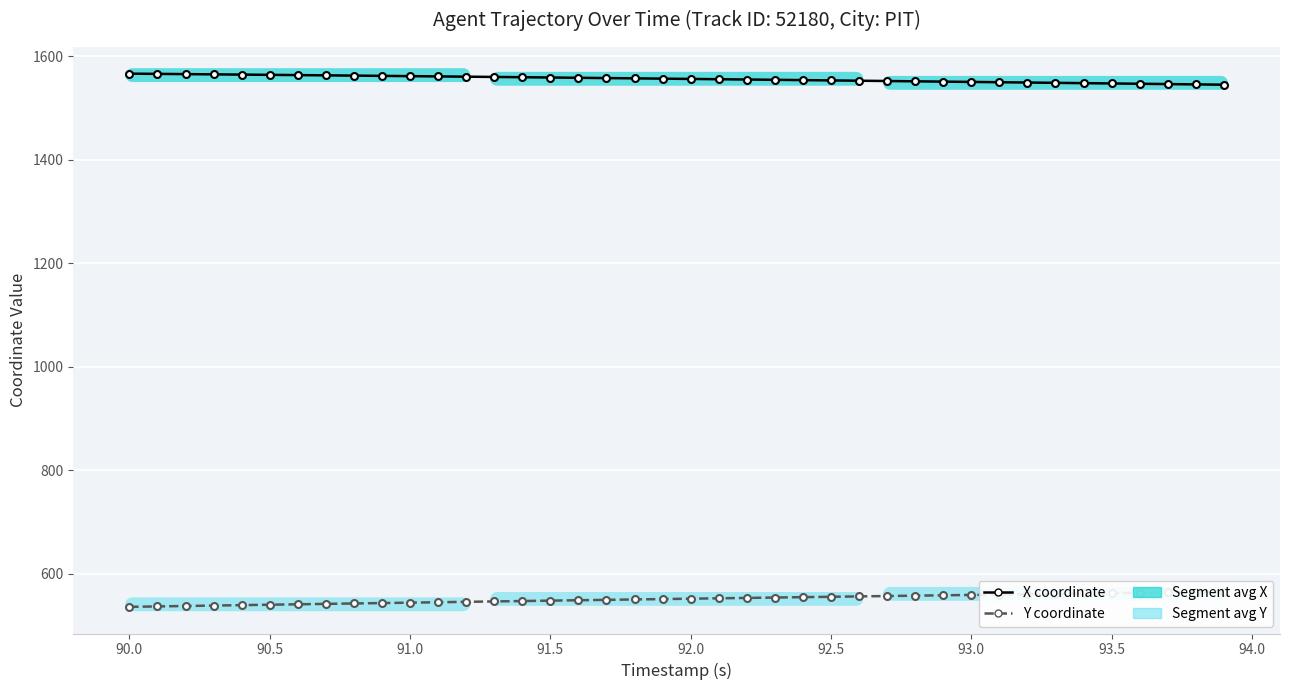

What is the difference between the maximum and minimum values in the X coordinate series?

21.3